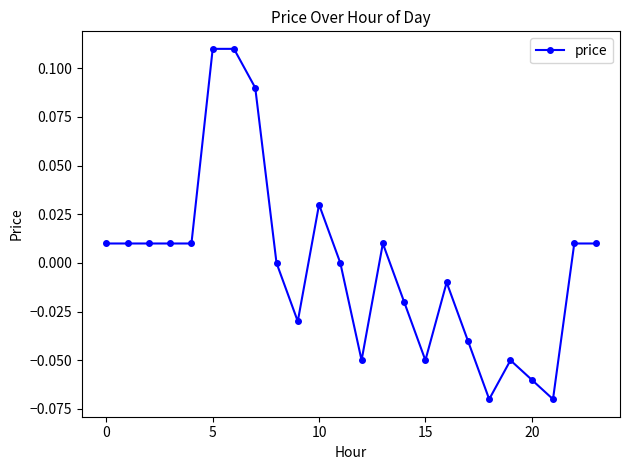

True or false: there are more than 1 points higher than both neighbors.

True